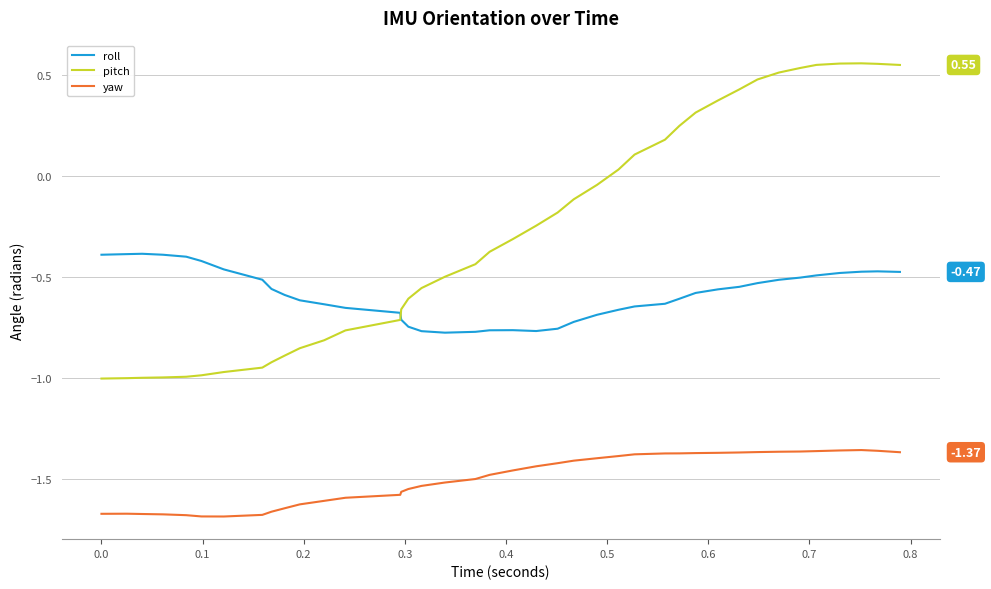

How many times do roll and pitch cross each other?

1